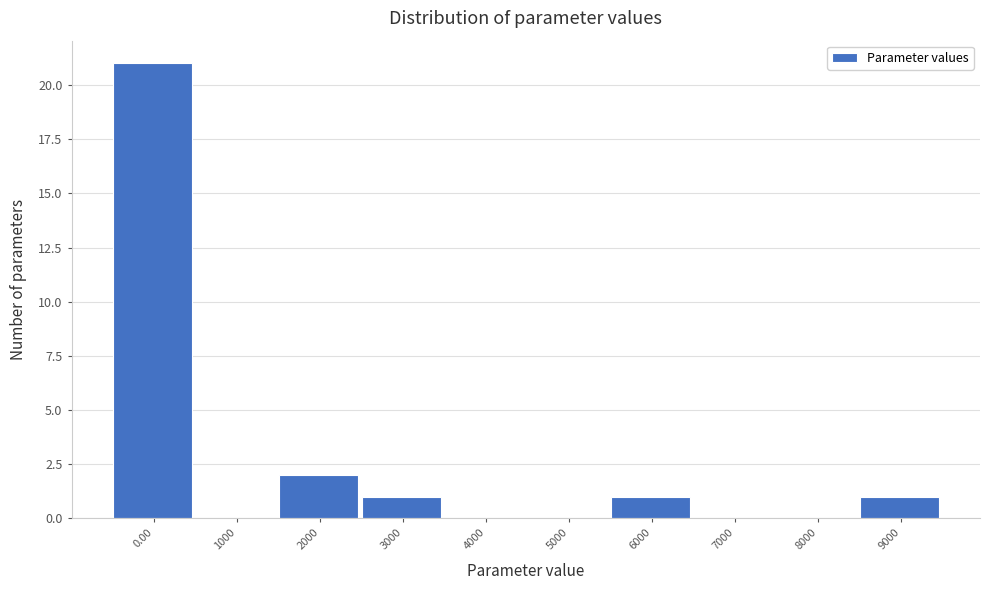

Reading left to right, what are all the values shown in this chart?

0.00=21	1000=0	2000=2	3000=1	4000=0	5000=0	6000=1	7000=0	8000=0	9000=1